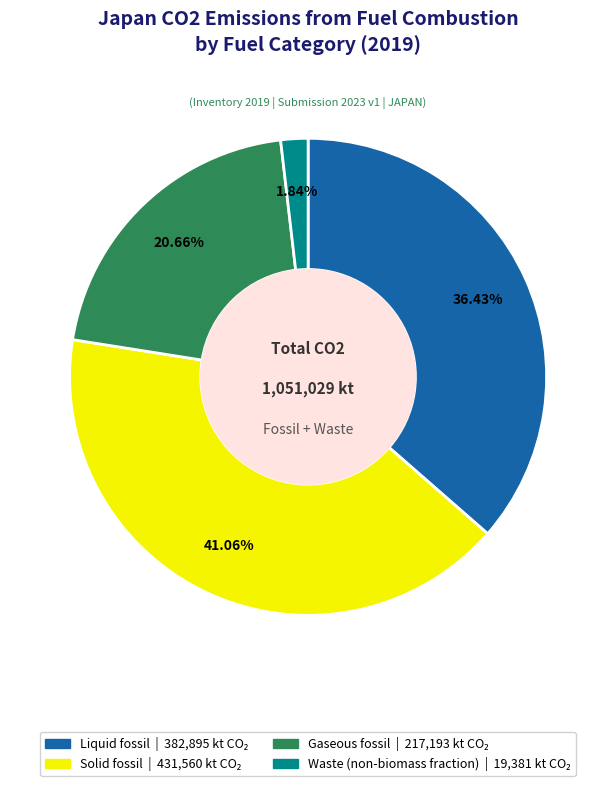

To the nearest percent, what is the difference between the largest and smallest slice percentages?

39%